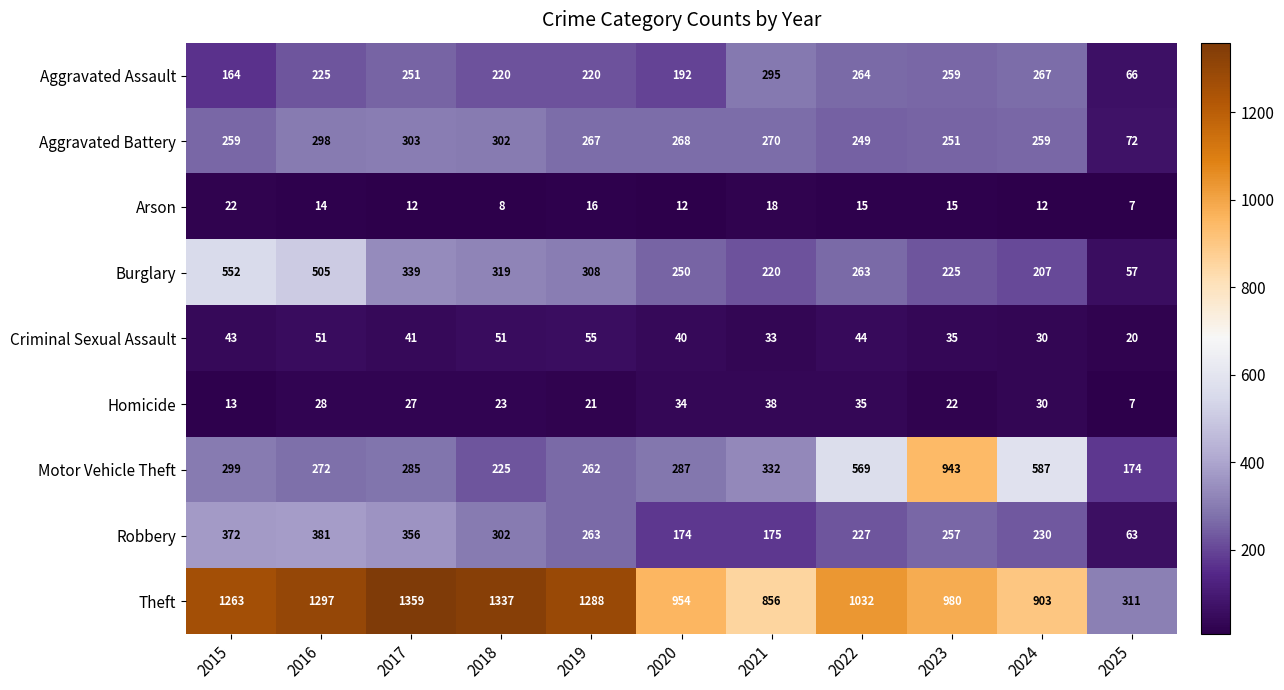

Which series changed the most between 2021 and 2022?

Motor Vehicle Theft